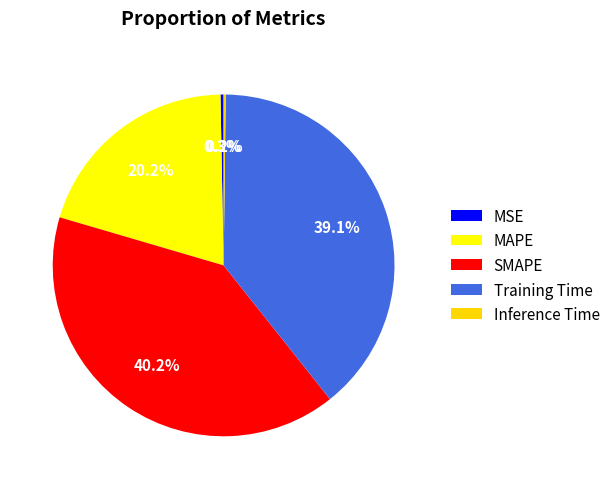

What percentage is NOT represented by MAPE?

79.8%